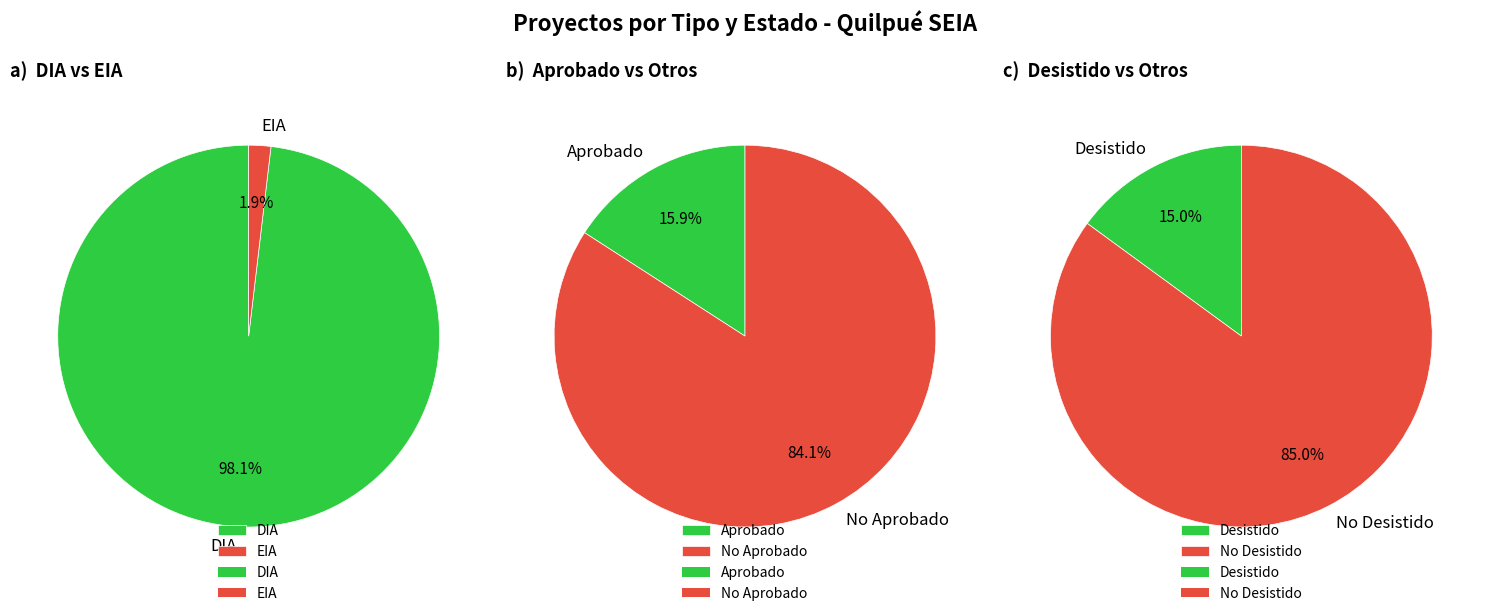

What is the ratio of the value at No Desistido to the value at Desistido?

5.7